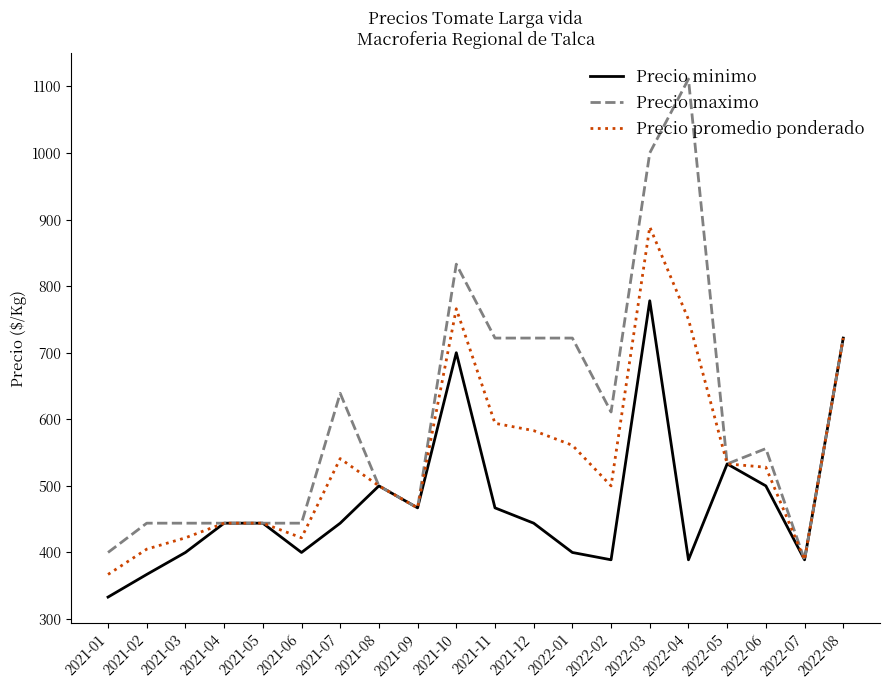

What value does the Precio maximo series have at 2021-03, to the nearest 50?

450